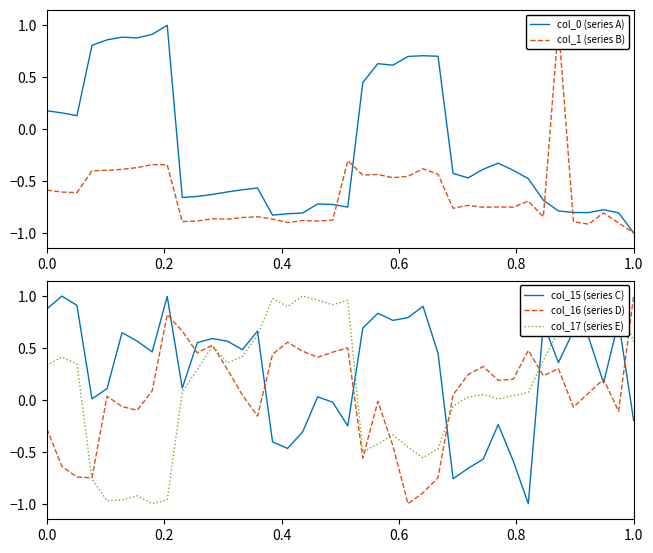

How many lines are shown in the chart?

5